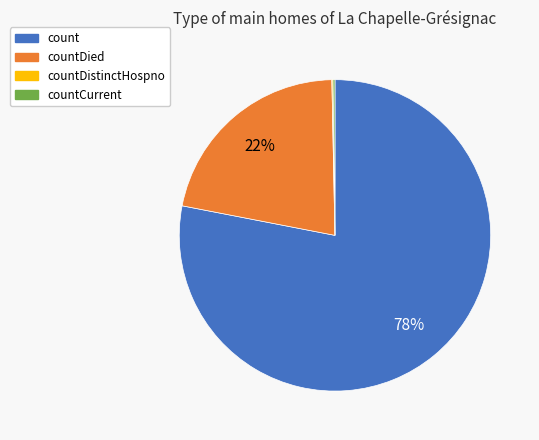

The countDied slice represents 22% of the pie. True or false?

True